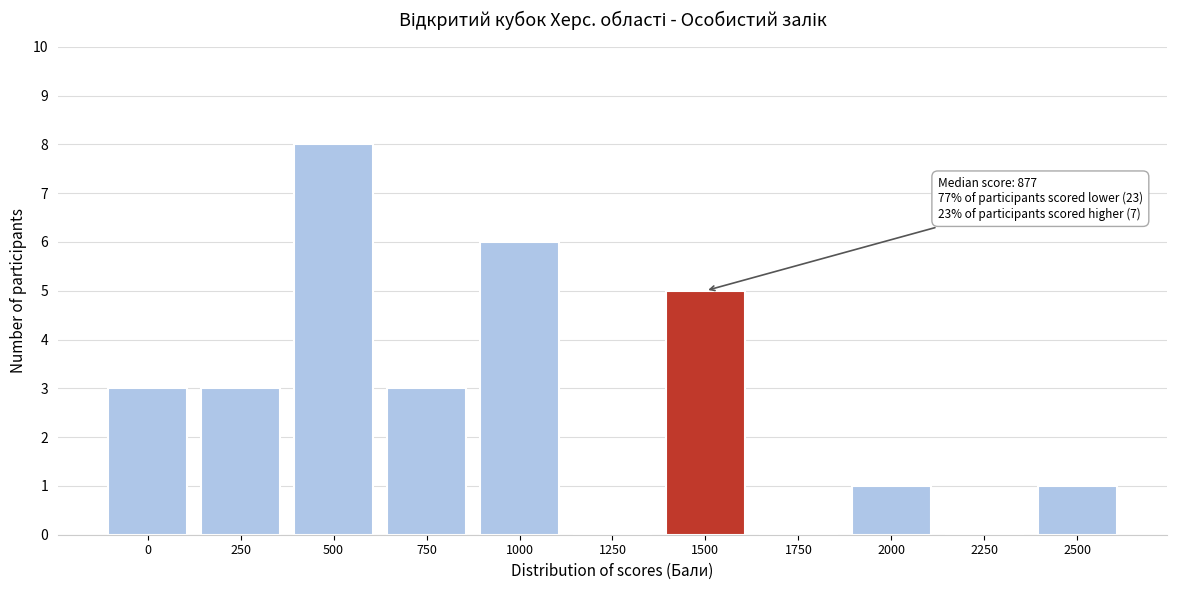

Reading left to right, transcribe all the data shown in this chart.

0=3	250=3	500=8	750=3	1000=6	1250=0	1500=5	1750=0	2000=1	2250=0	2500=1